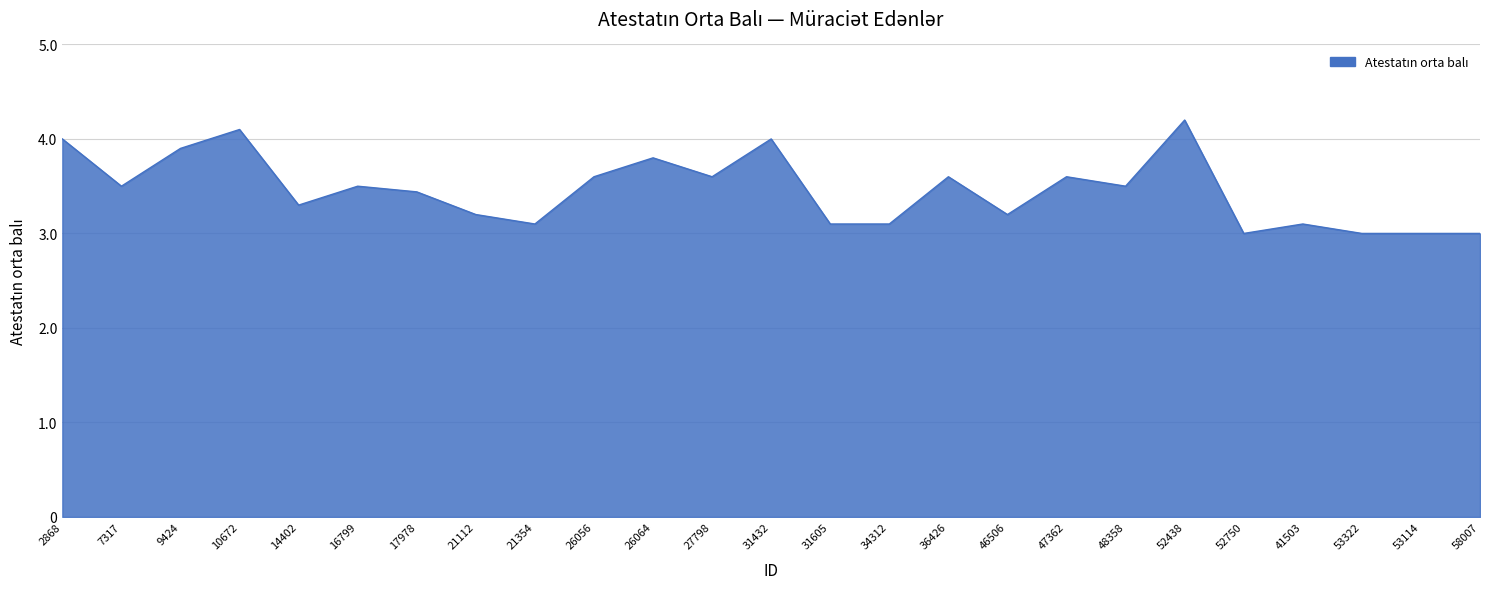

Is it true that the value at 52750 is 1.5?

False